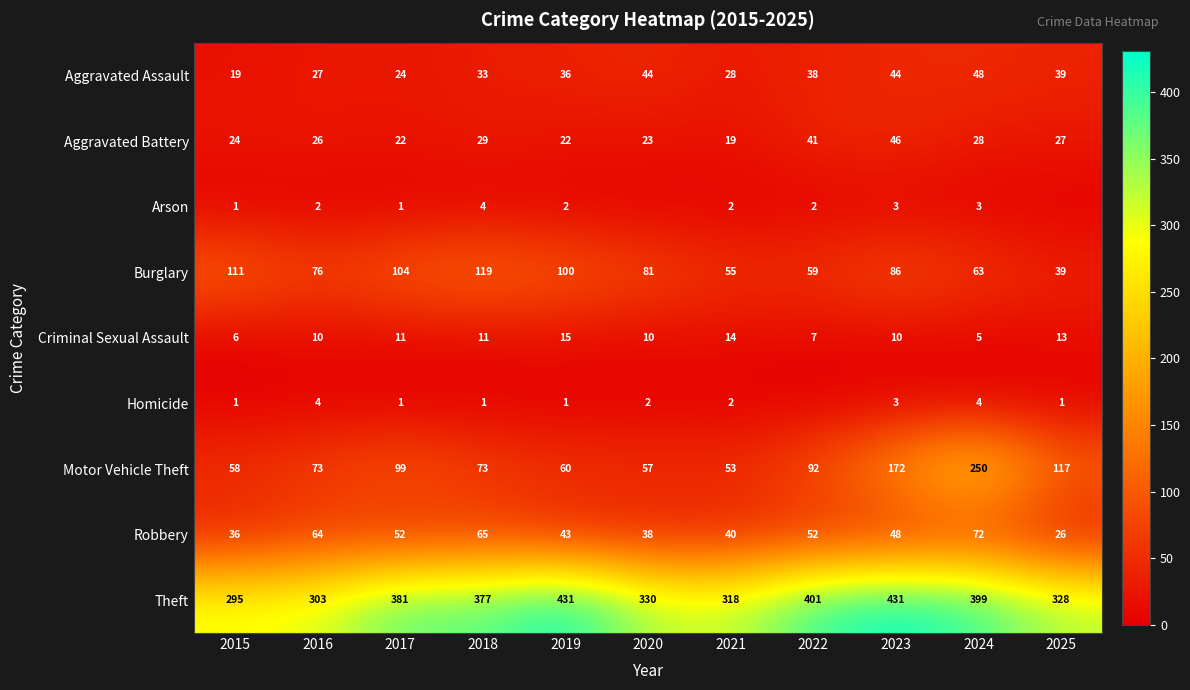

Where is Burglary nearest to the value 79?

2020